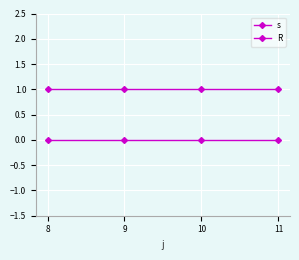

Which series has the largest range (max minus min)?

s